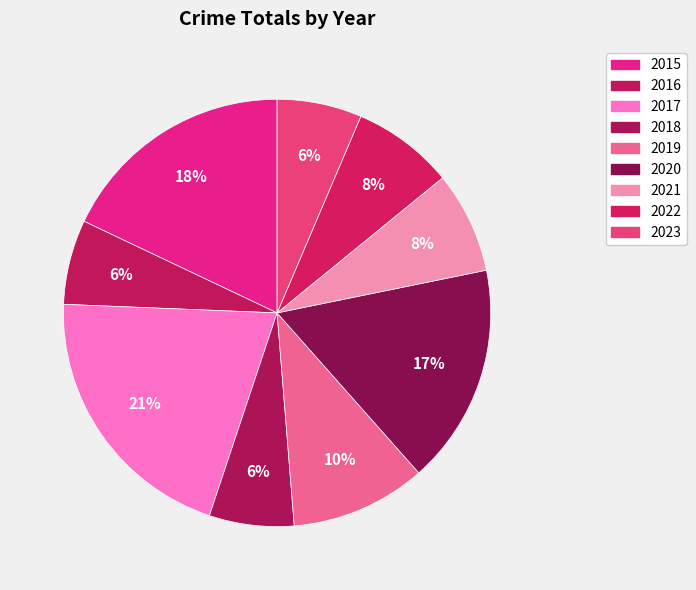

What is the smallest slice in the pie chart?

2016